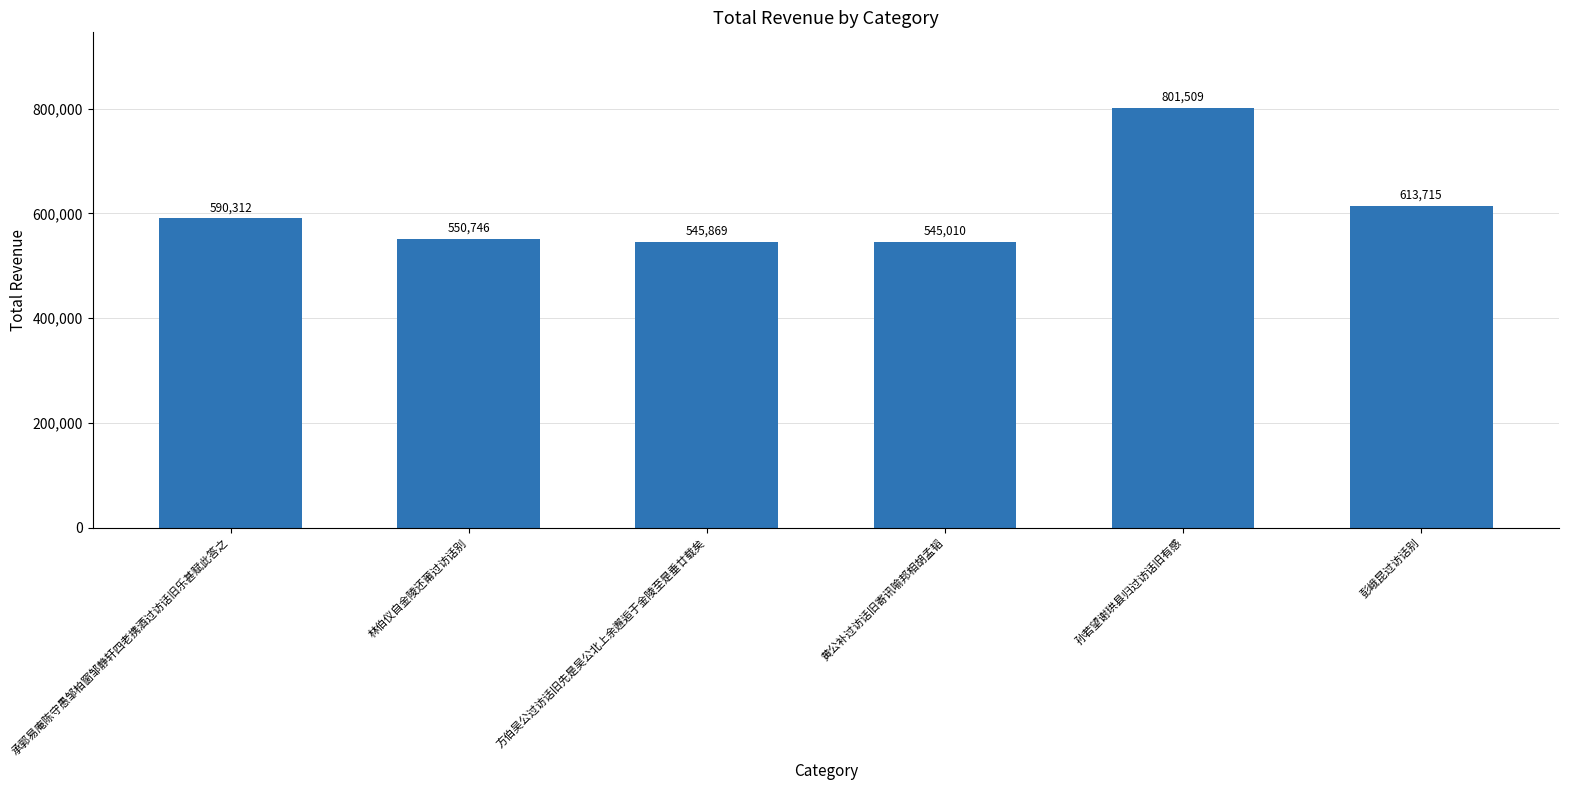

Rank the categories by value from highest to lowest.

孙若望谢珙县归过访话旧有感, 彭峨昆过访话别, 承郭易庵陈守愚邹柏窗邹静轩四老携酒过访话旧乐甚赋此答之, 林伯仪自金陵还莆过访话别, 方伯吴公过访话旧先是吴公北上余邂逅于金陵至是垂廿载矣, 黄公补过访话旧寄讯喻邦相胡孟韬